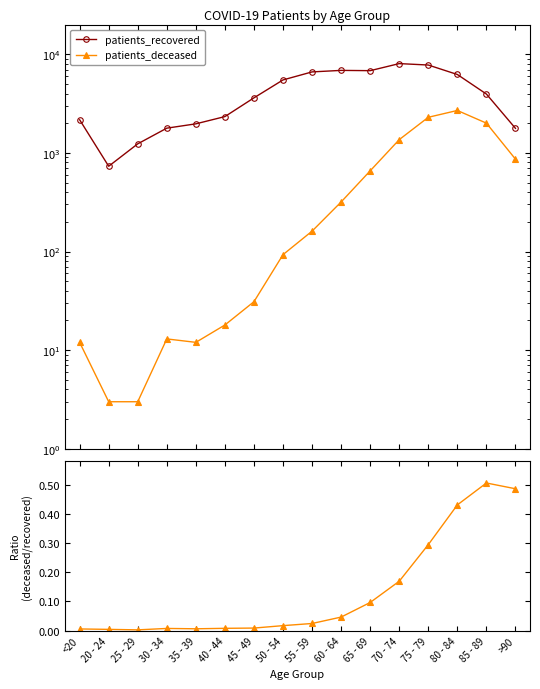

Reading left to right, extract all data points from this chart.

patients_recovered: 2167.0	732.0	1235.0	1781.0	1970.0	2334.0	3615.0	5492.0	6622.0	6861.0	6816.0	8039.0	7775.0	6234.0	3948.0	1773.0
patients_deceased: 12.0	3.0	3.0	13.0	12.0	18.0	31.0	93.0	161.0	318.0	658.0	1363.0	2296.0	2692.0	2002.0	864.0
deceased / recovered: 0.0	0.0	0.0	0.0	0.0	0.0	0.0	0.0	0.0	0.0	0.1	0.2	0.3	0.4	0.5	0.5